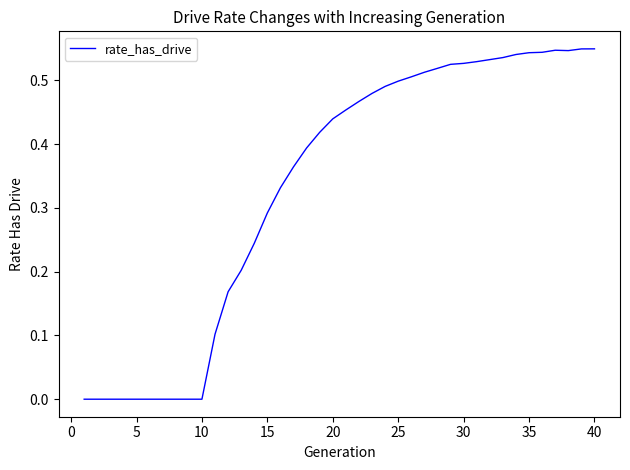

Reading right to left, extract all data points from this chart.

0.5	0.5	0.5	0.5	0.5	0.5	0.5	0.5	0.5	0.5	0.5	0.5	0.5	0.5	0.5	0.5	0.5	0.5	0.5	0.5	0.4	0.4	0.4	0.4	0.3	0.3	0.2	0.2	0.2	0.1	0.0	0.0	0.0	0.0	0.0	0.0	0.0	0.0	0.0	0.0